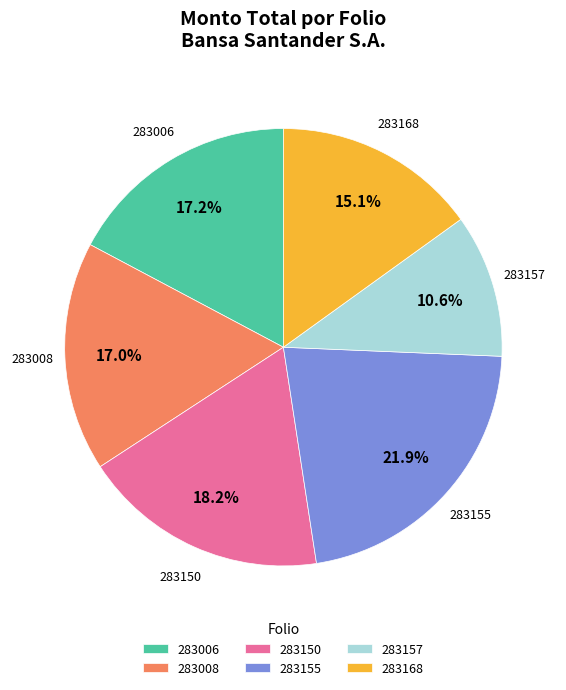

How many slices are in this pie chart?

6